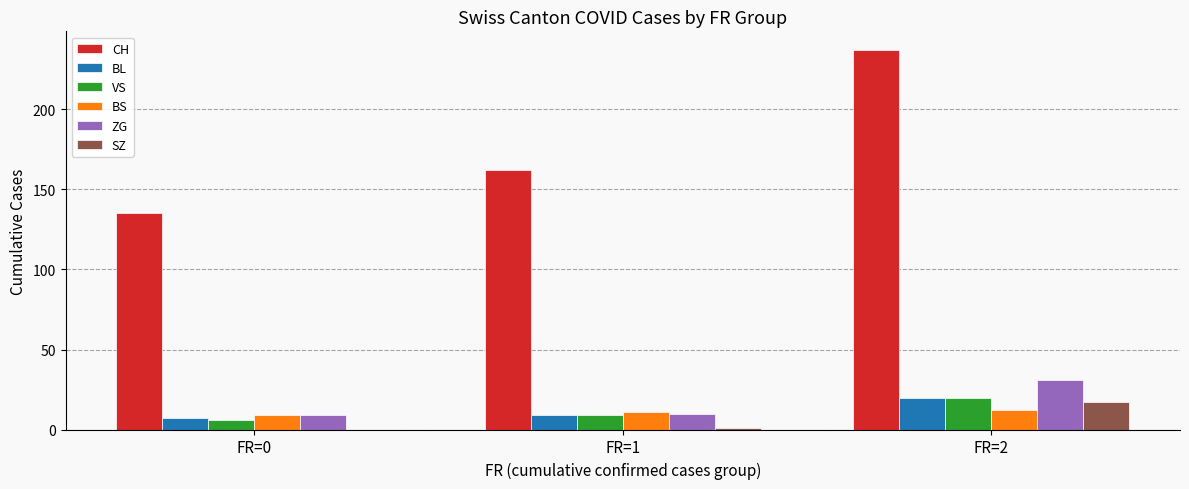

Is it true that SZ equals -11 at FR=0?

False